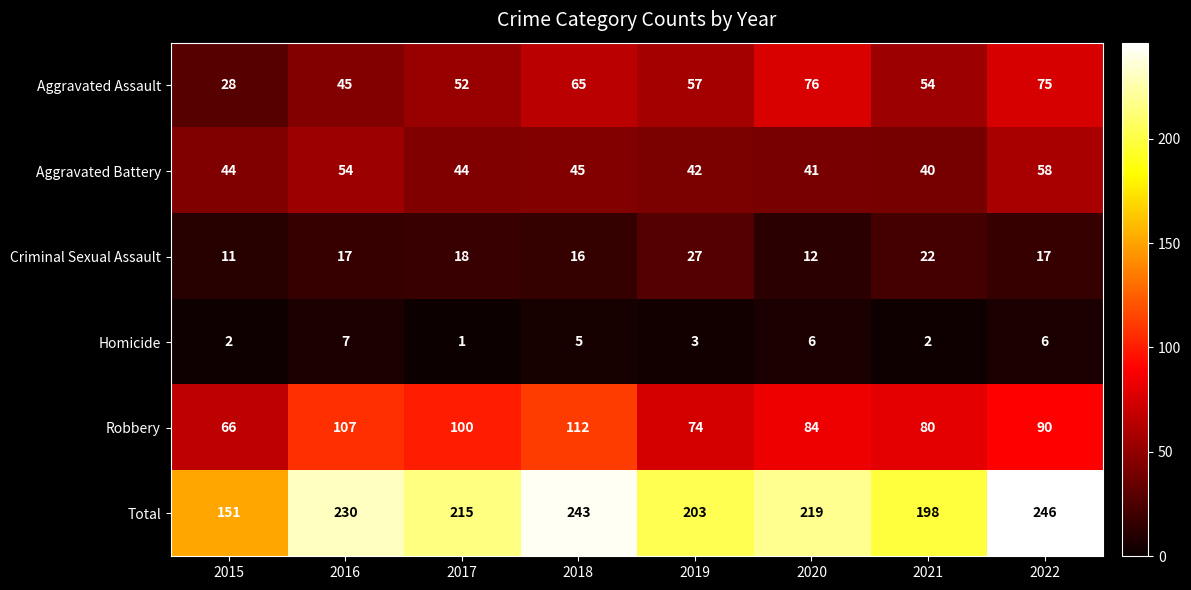

At which category does the chart reach its minimum across all series?

2017